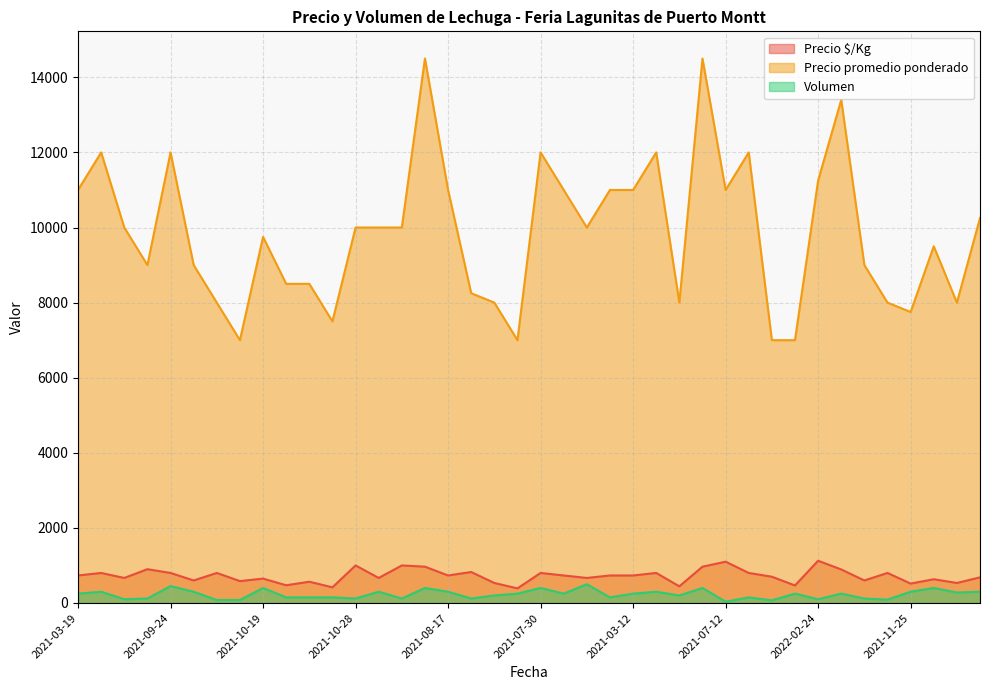

List the series in order of their peak value, highest first.

Precio promedio ponderado, Precio $/Kg, Volumen